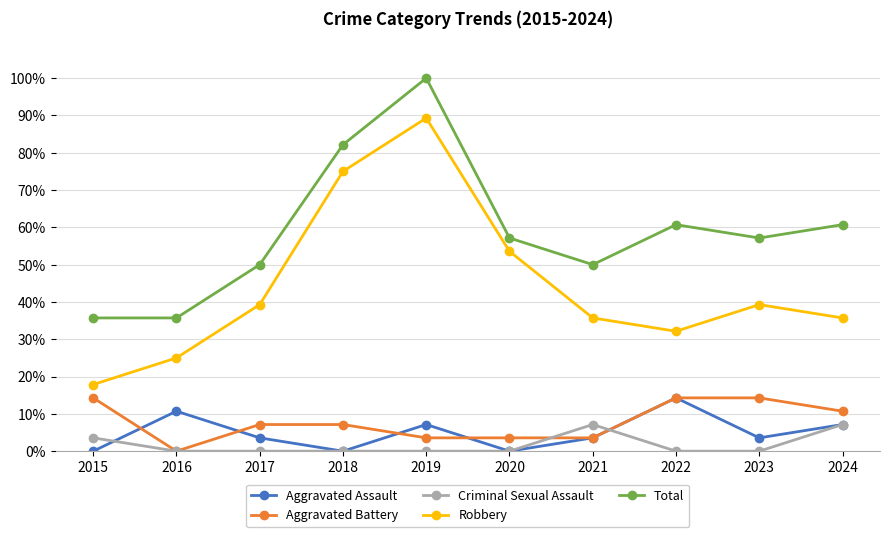

The Criminal Sexual Assault series shows 7.1 at 2024. True or false?

True